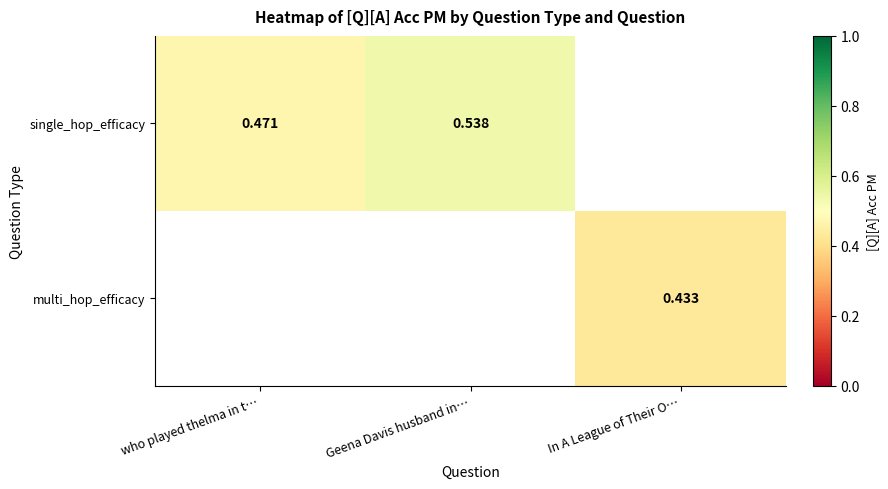

List the series in order of their overall mean, lowest first.

single_hop_efficacy, multi_hop_efficacy